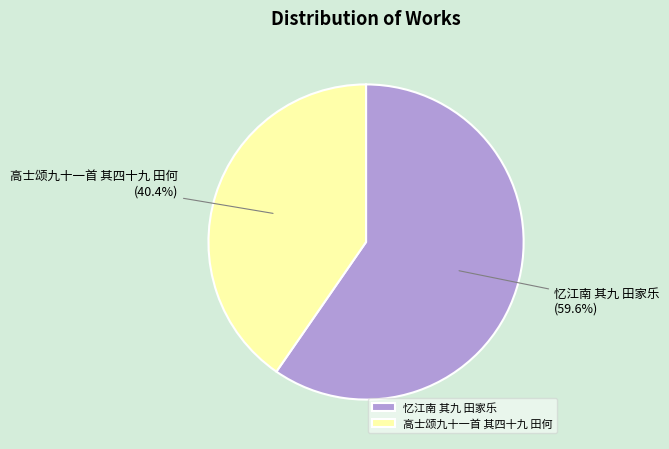

True or false: 高士颂九十一首 其四十九 田何 accounts for 26% of the total.

False